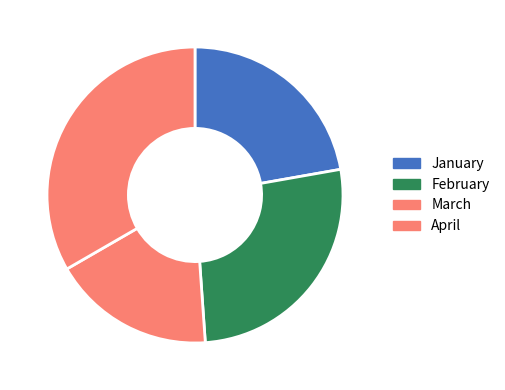

What is the ratio of the value at February to the value at March?

1.5